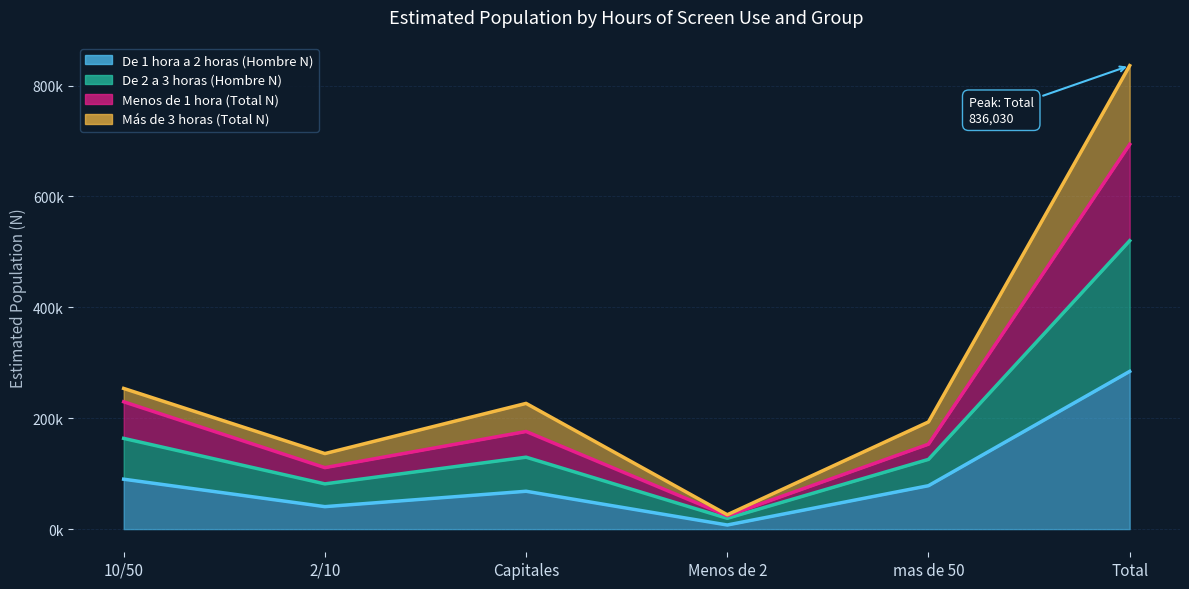

What is the label of the 6th point from the left?

Total